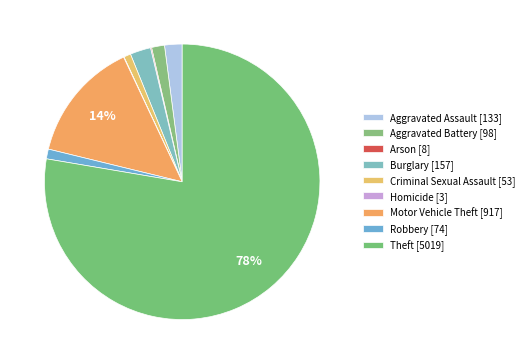

Count the number of slices in the pie.

9